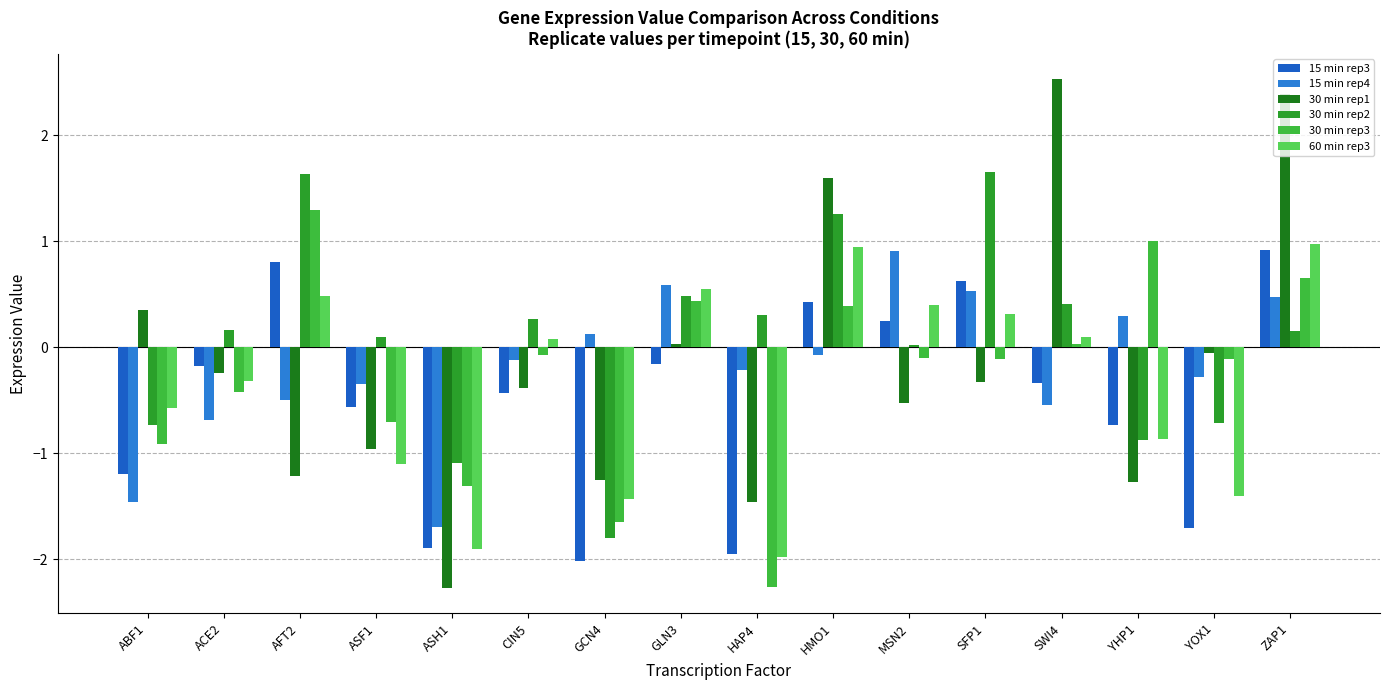

What position from the left is GLN3?

8